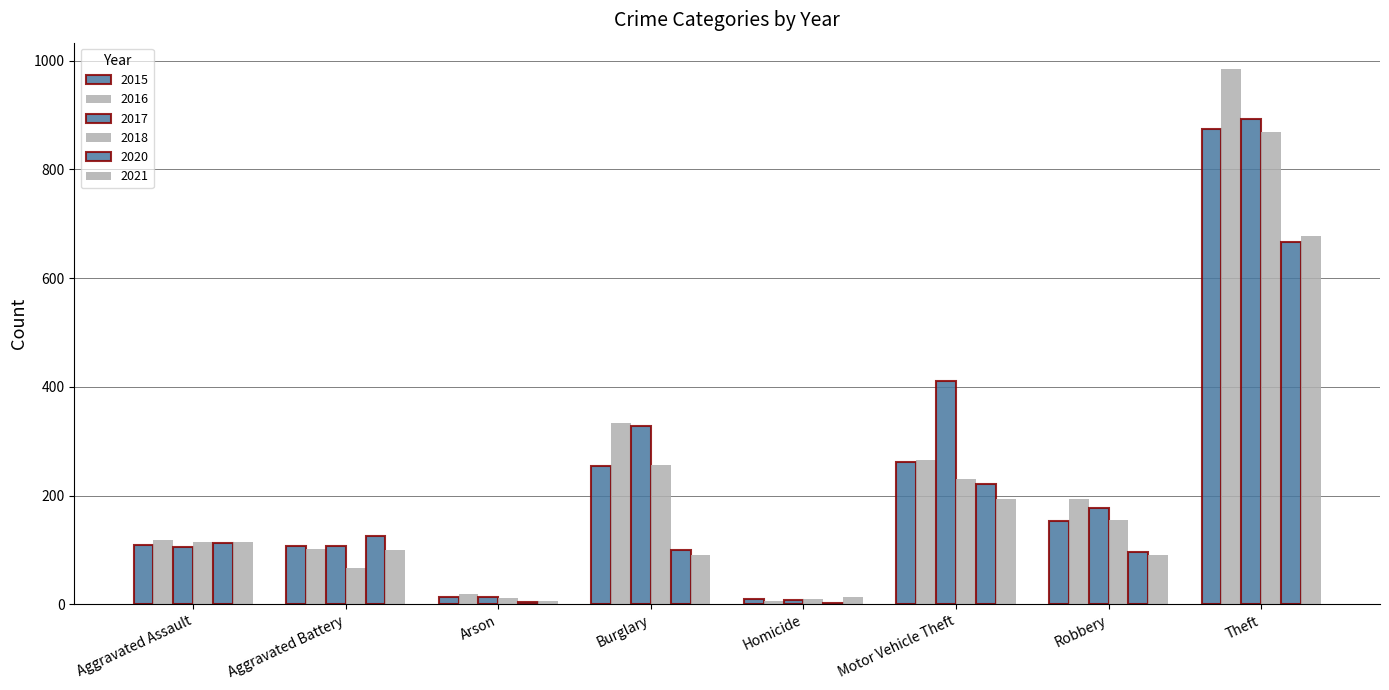

Where does the 2017 series first go above 178?

Burglary